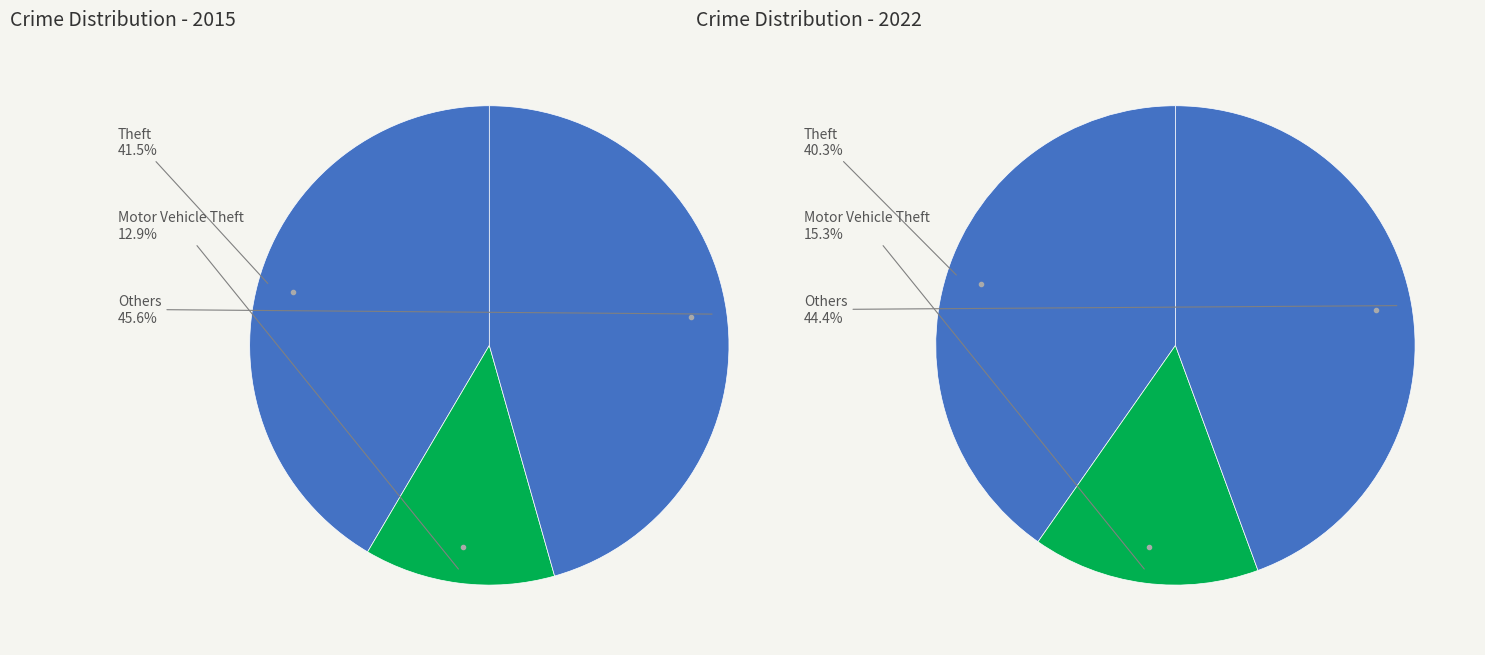

Rank the series by their maximum value, from highest to lowest.

values_2015, values_2022